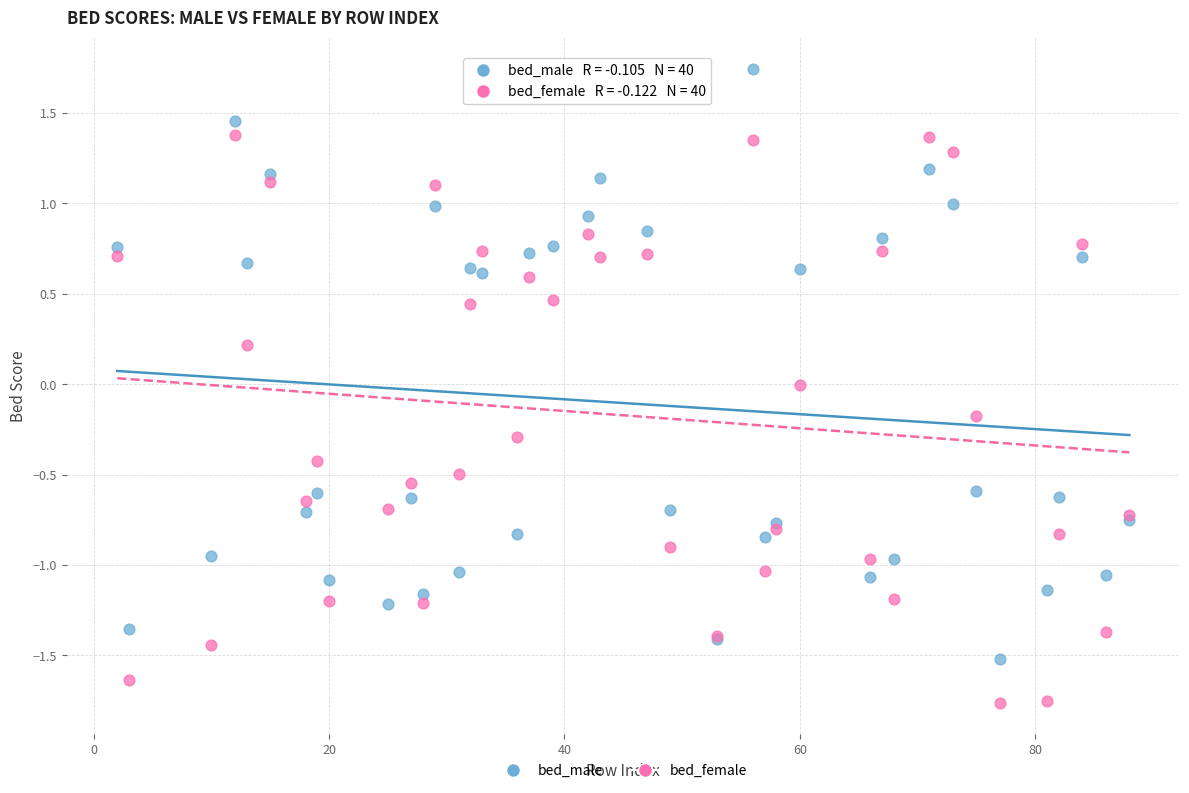

Which series reaches the maximum Y coordinate?

bed_male